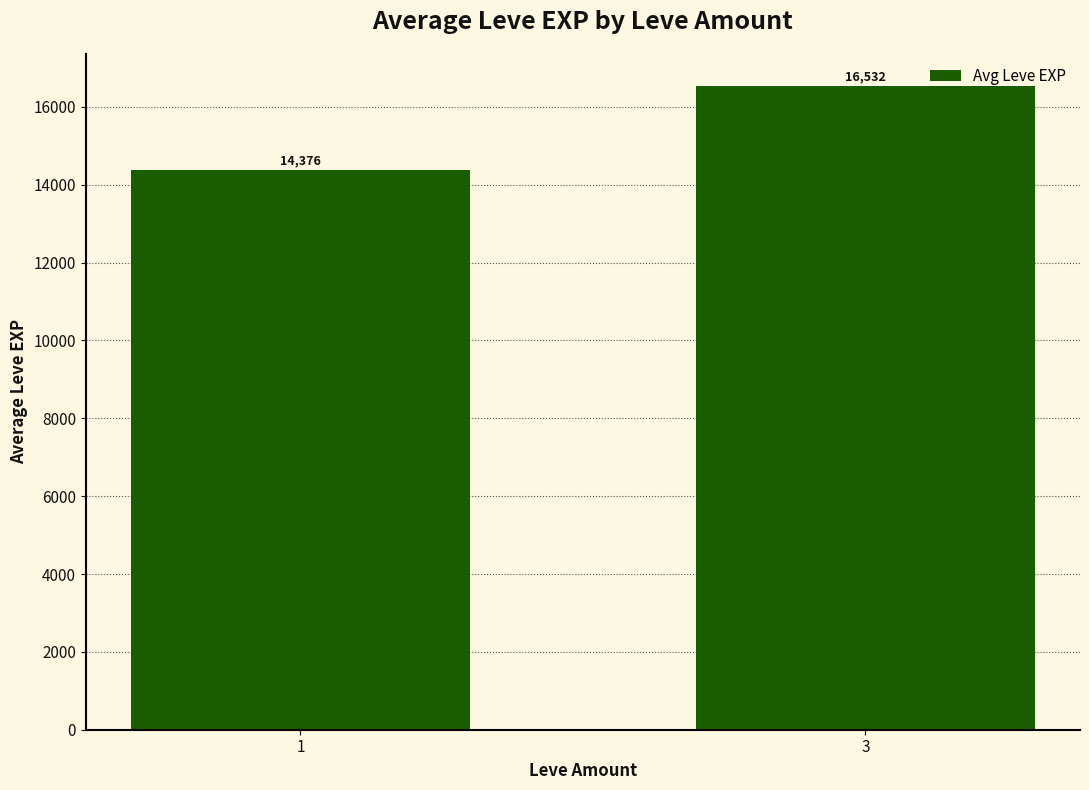

What is the difference between the values at 1 and 3?

2156.3